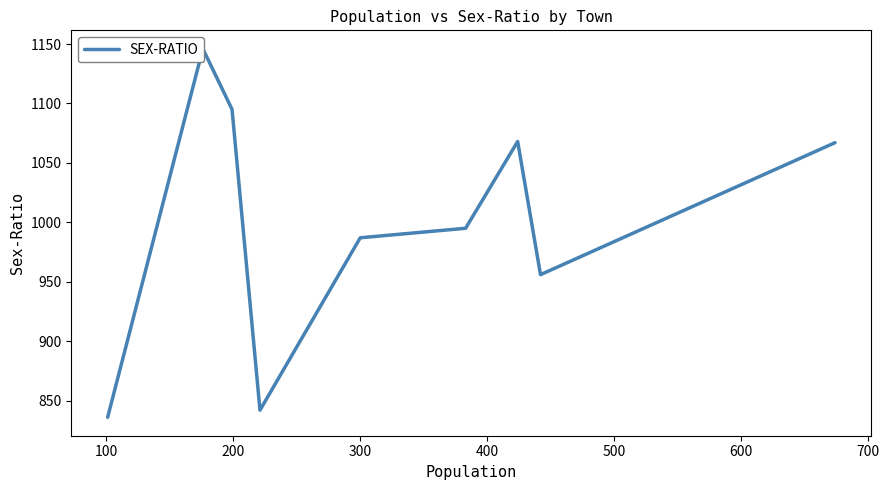

How many data points are less than 995?

4